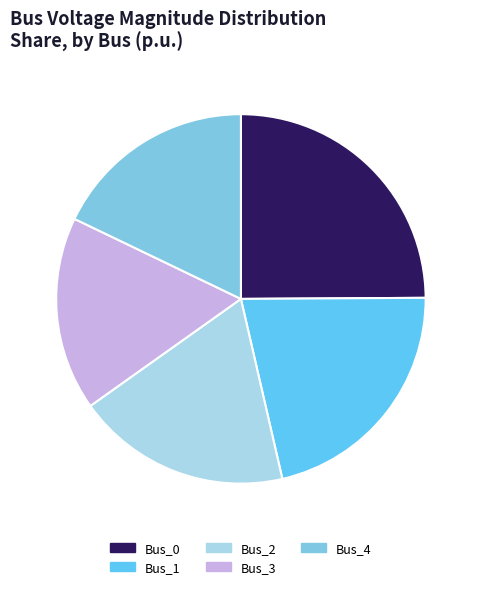

What percentage is the Bus_4 slice, to the nearest percent?

18%